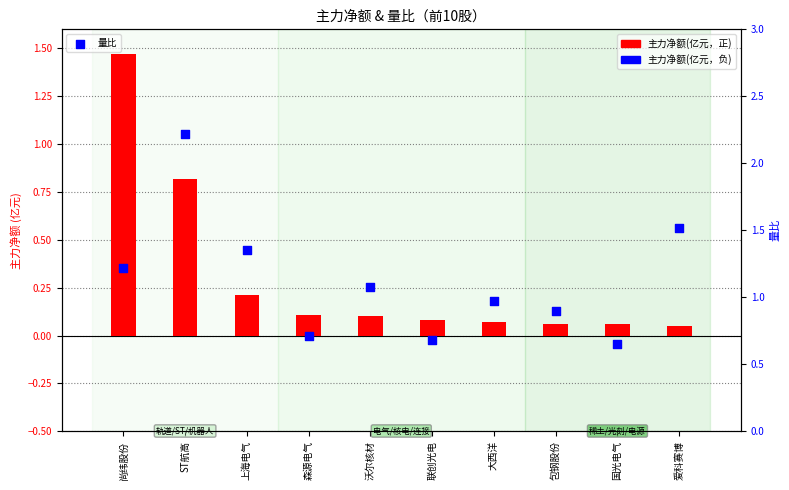

At which category is the sum across all series the highest?

ST航高